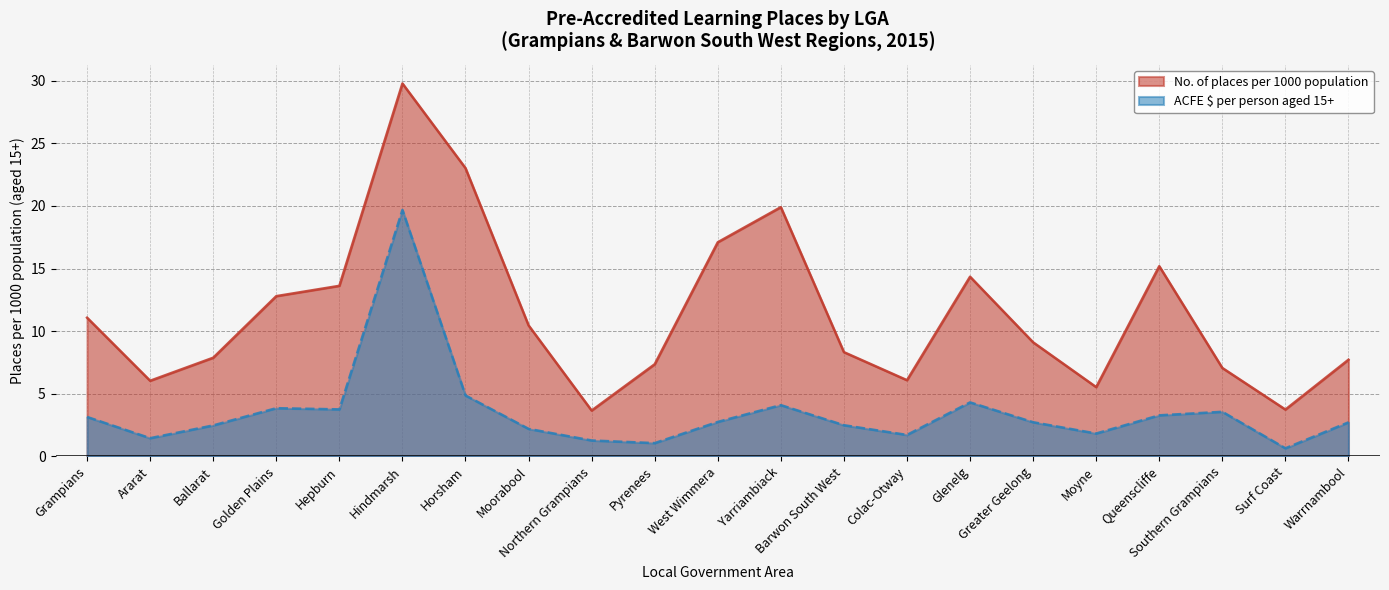

Between Queenscliffe and Horsham, which is larger?

Horsham